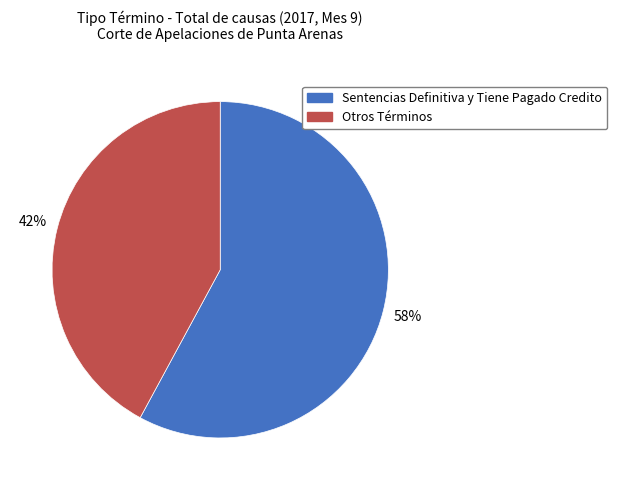

To the nearest percent, what is the average slice percentage?

50%